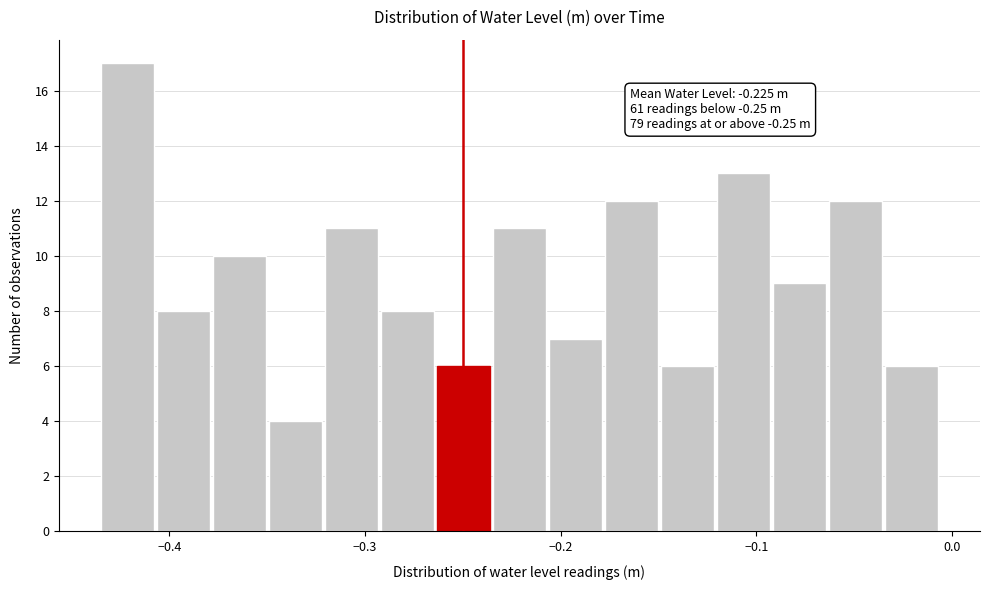

Around what value on the x-axis is the tallest bar? Give the approximate position of its centre, as read against the axis.

-0.42